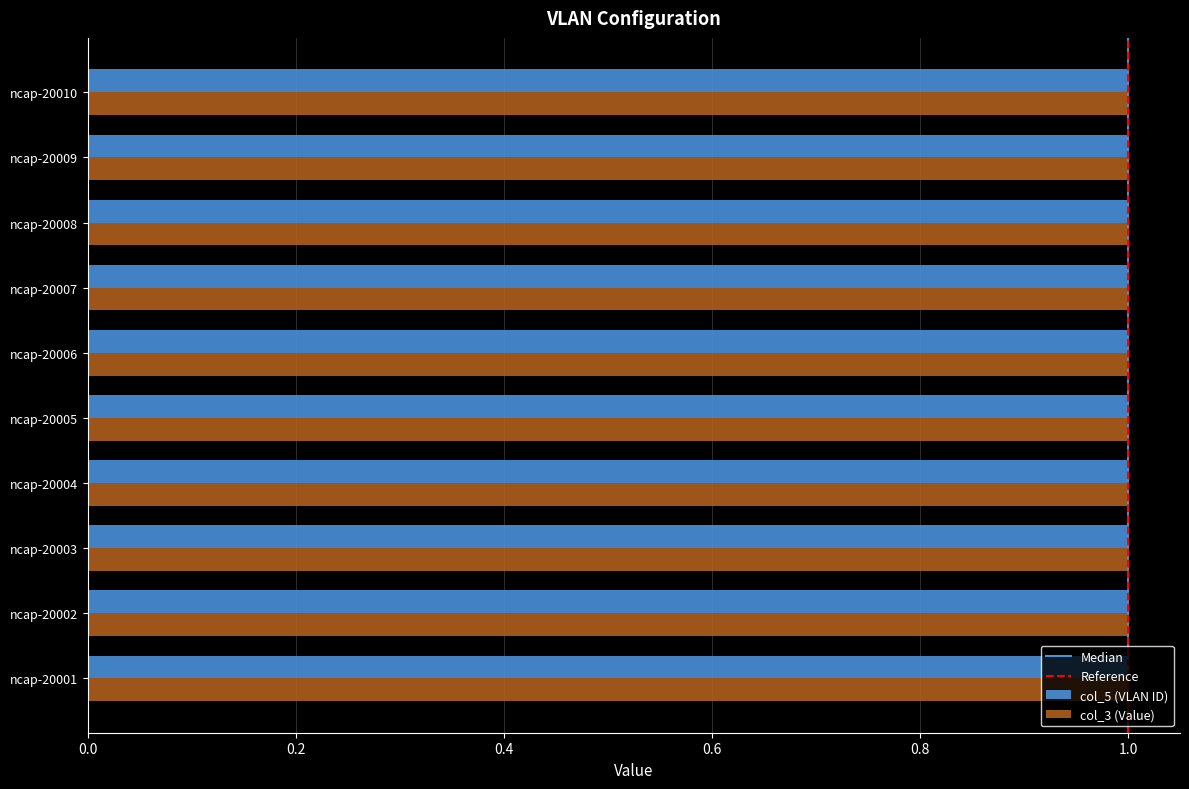

What is the total value across all series at ncap-20001?

2.0